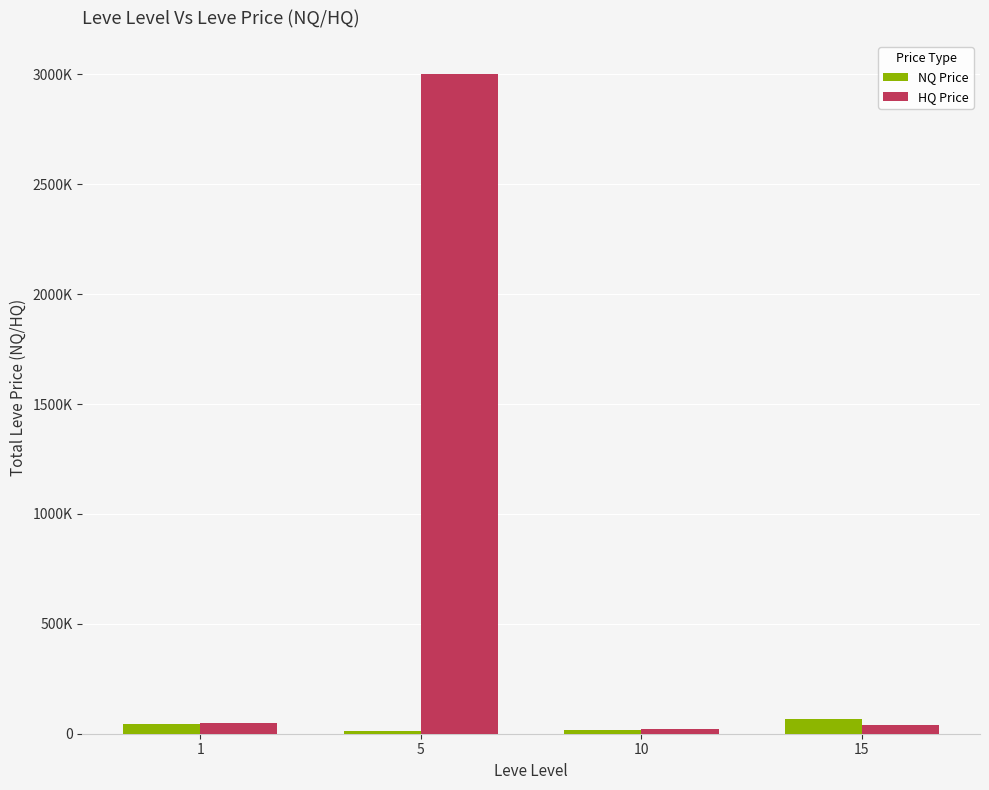

Are the bars horizontal?

No